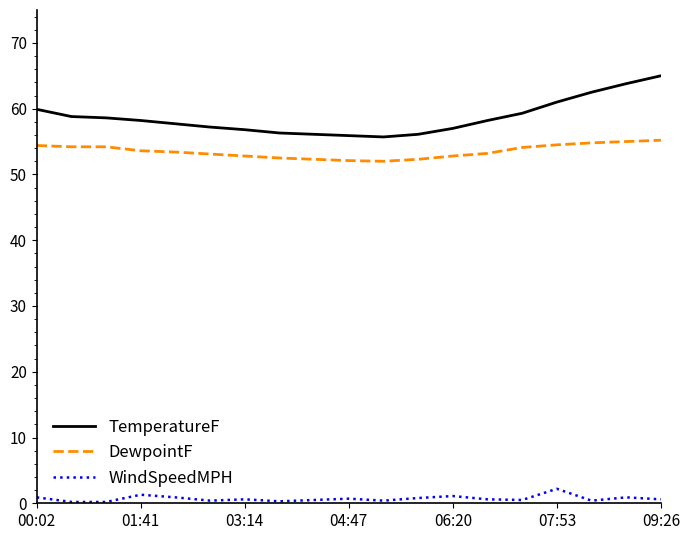

What is the lowest value of the TemperatureF series?

55.7